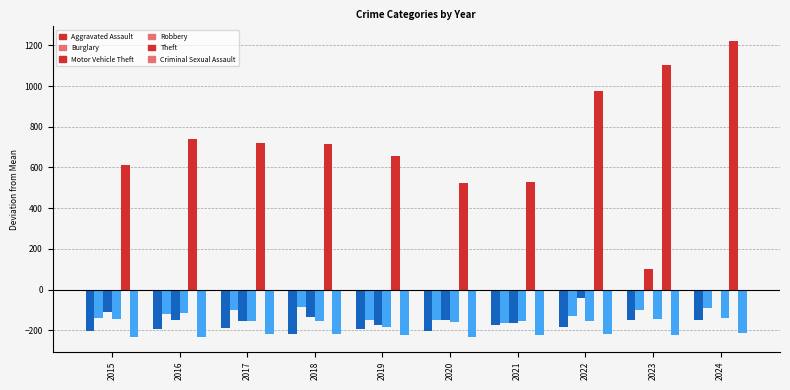

How many bars are there in each group?

6